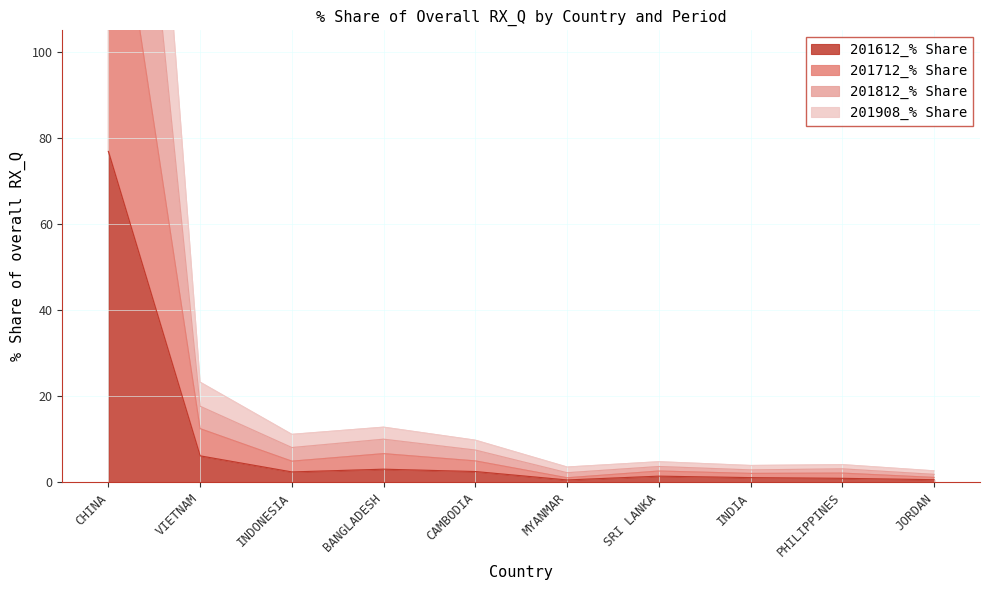

True or false: 201908_% Share and 201712_% Share cross at least once.

False